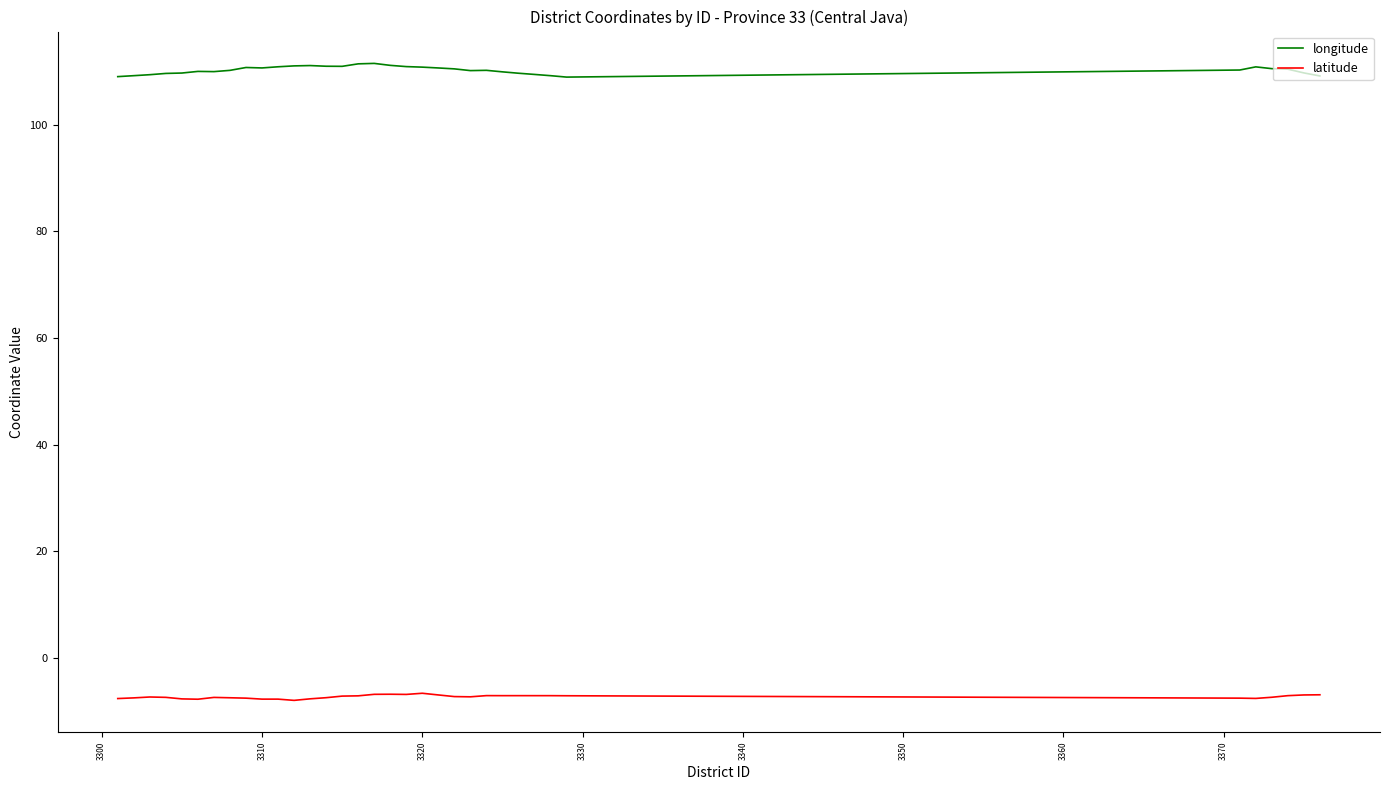

List the series in order of their overall mean, lowest first.

latitude, longitude